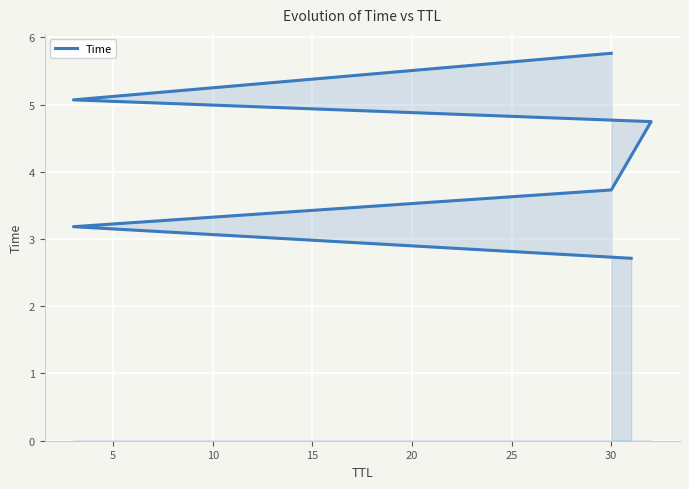

Count the number of categories in the chart.

6